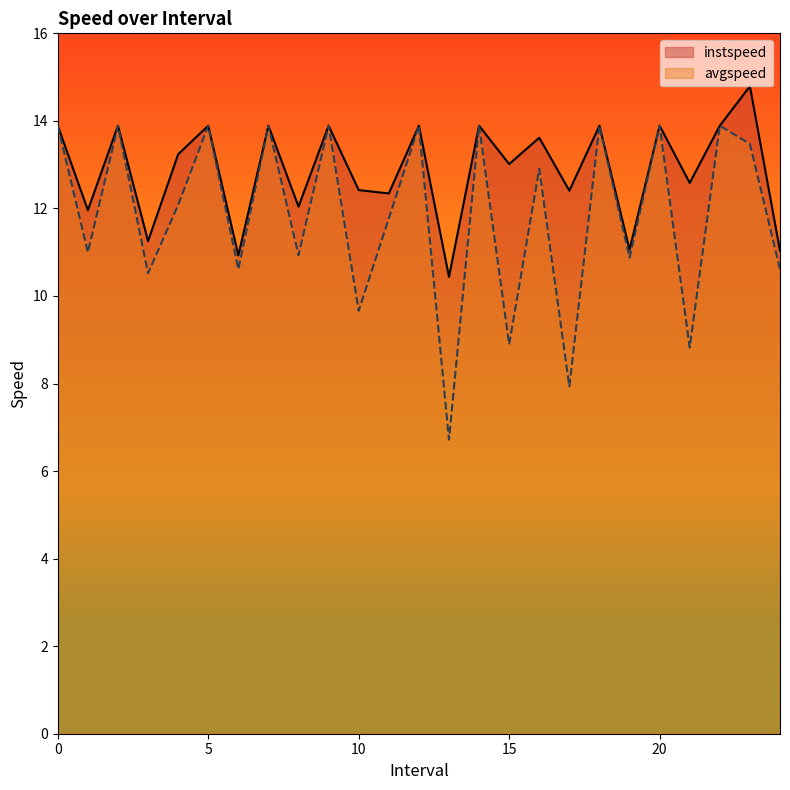

What is the spread (max minus min) of values at 16.0?

0.7